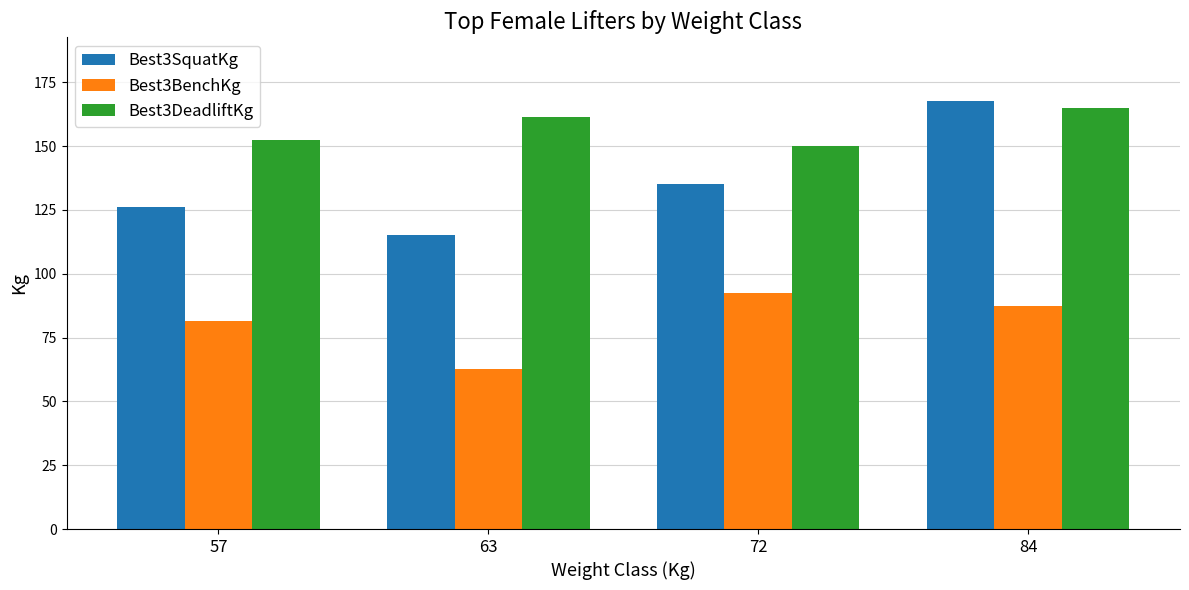

List the series in order of their peak value, lowest first.

Best3BenchKg, Best3DeadliftKg, Best3SquatKg